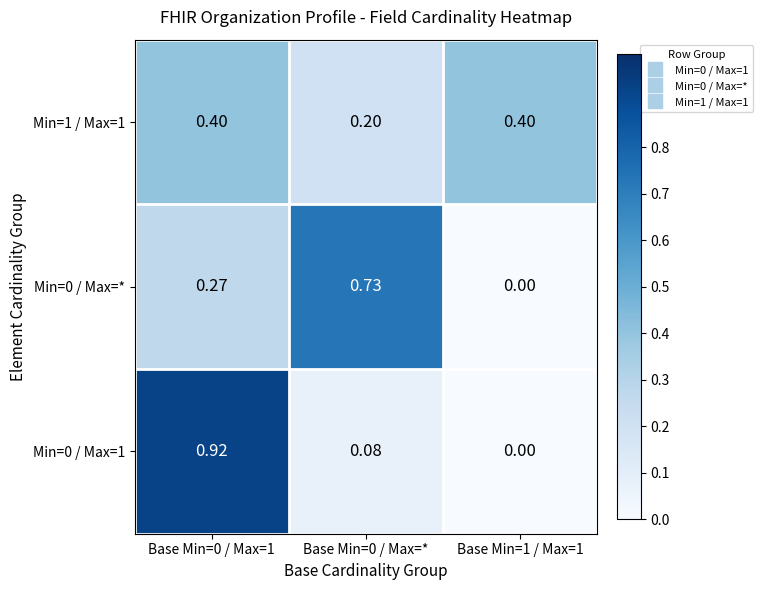

Is the value of Min=0 / Max=1 at Base Min=1 / Max=1 greater than the value of Min=1 / Max=1 at Base Min=1 / Max=1?

No